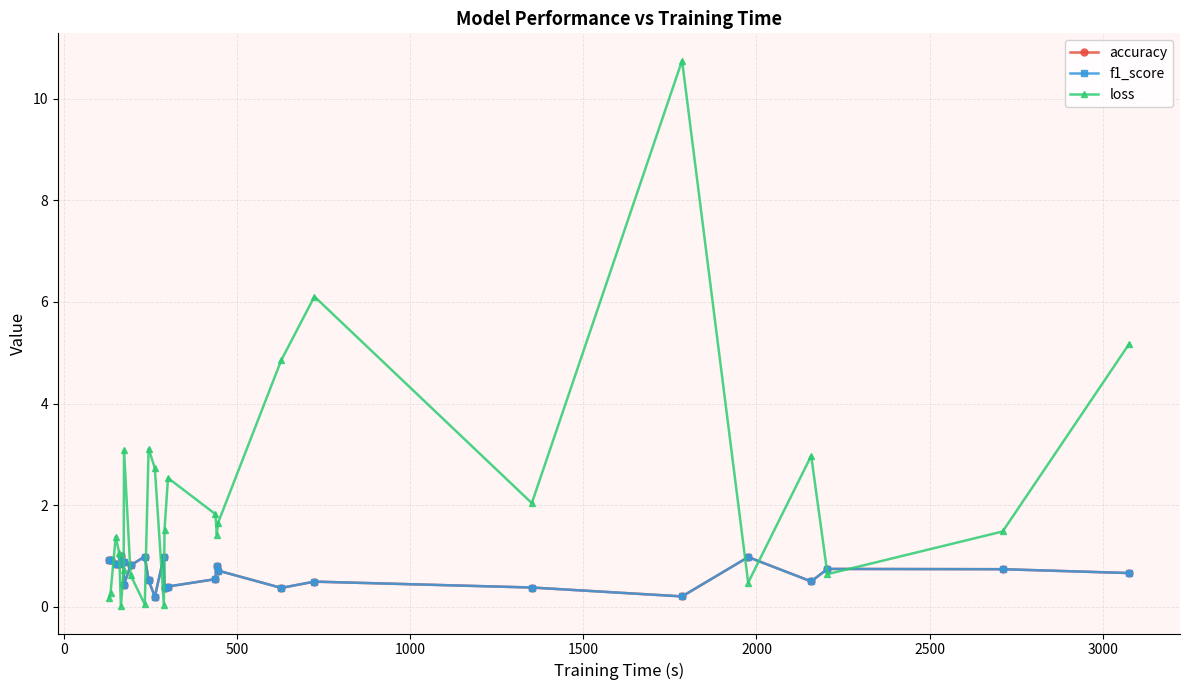

Which series has the largest range (max minus min)?

loss